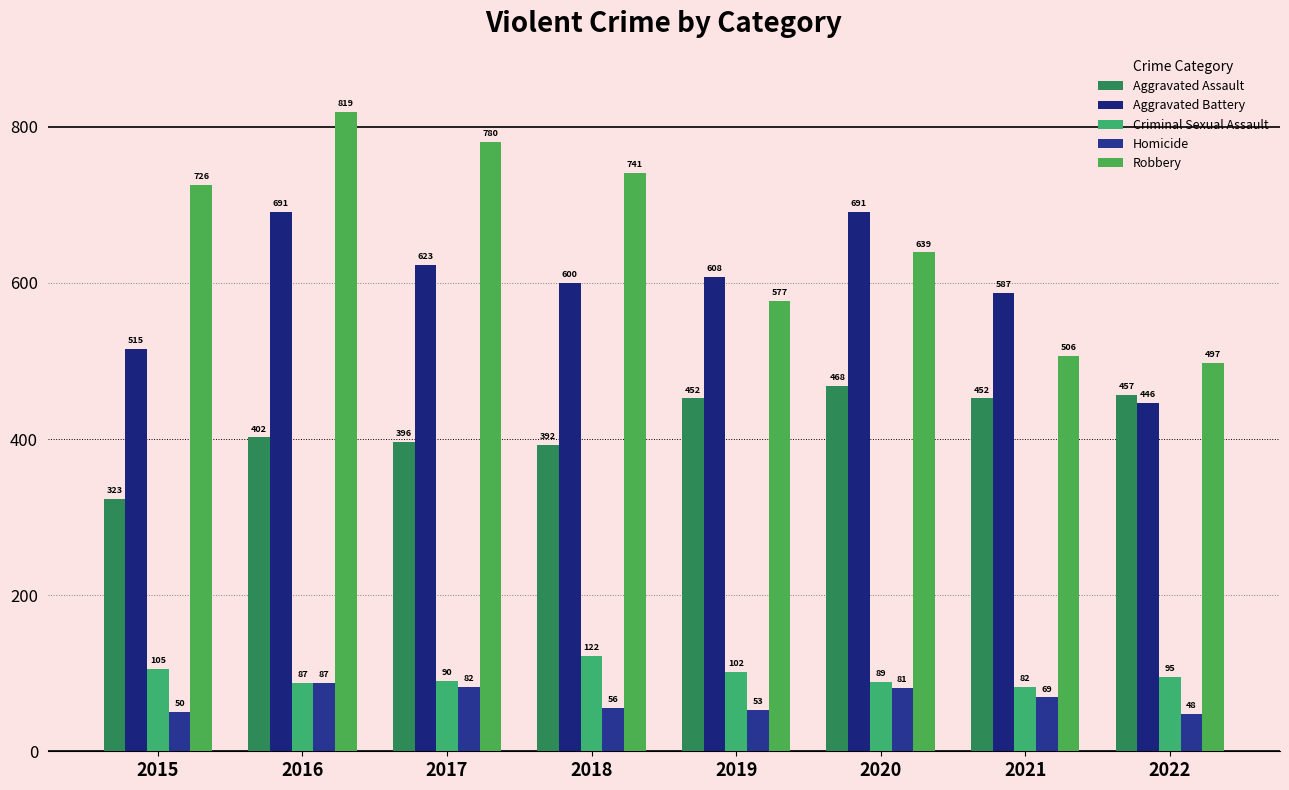

How many bars are there in total?

40